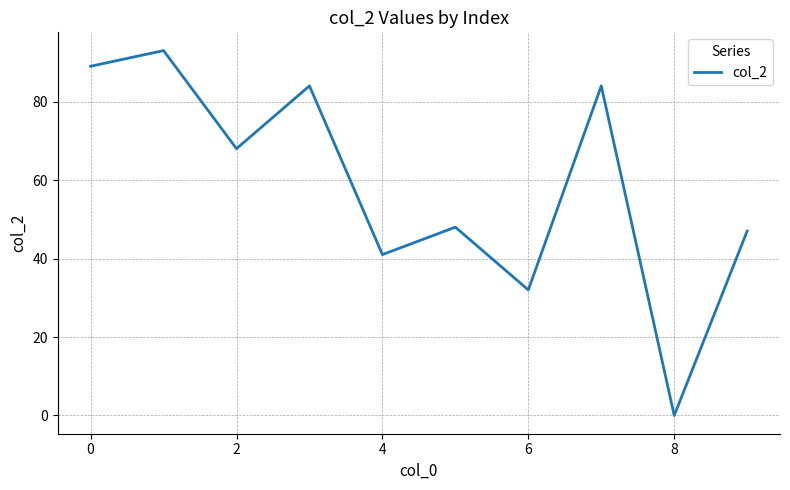

How many lines are shown in the chart?

1